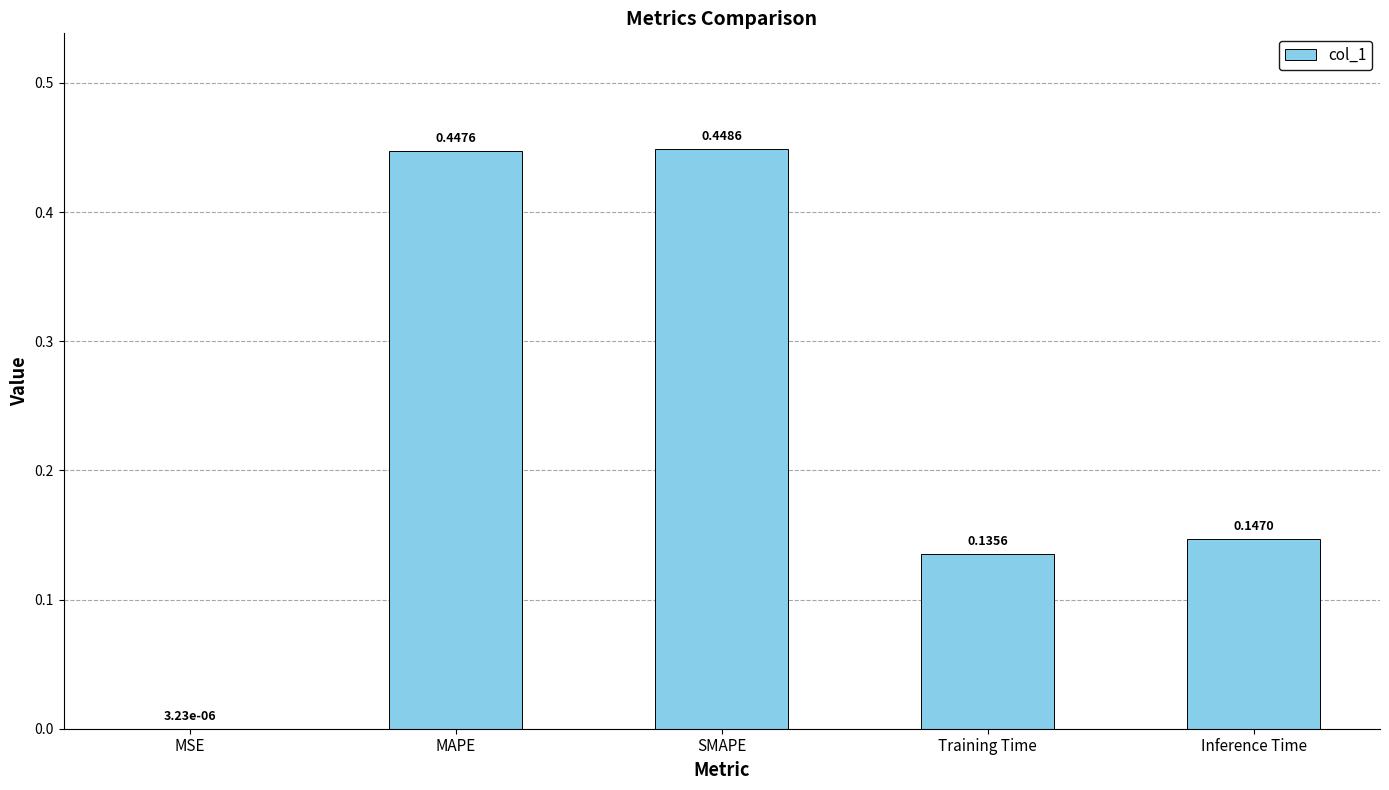

Which label corresponds to the largest value in the chart?

SMAPE